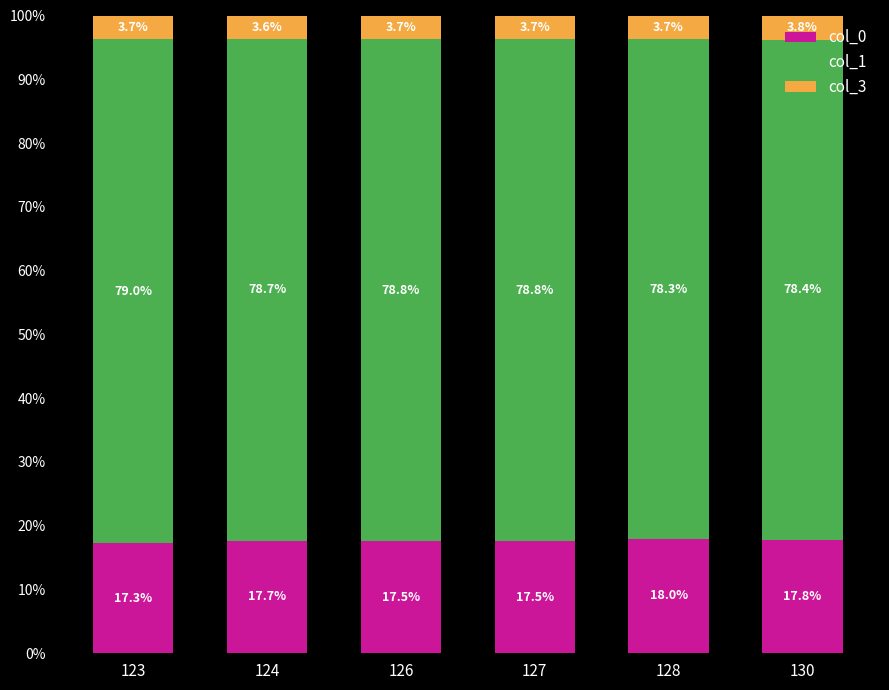

What is the difference between the maximum and minimum values in the col_0 series?

0.7